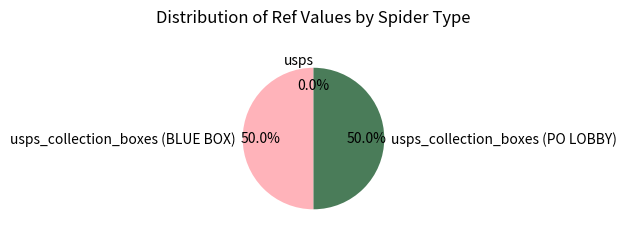

Rank the categories by value from highest to lowest.

usps_collection_boxes (PO LOBBY), usps_collection_boxes (BLUE BOX), usps